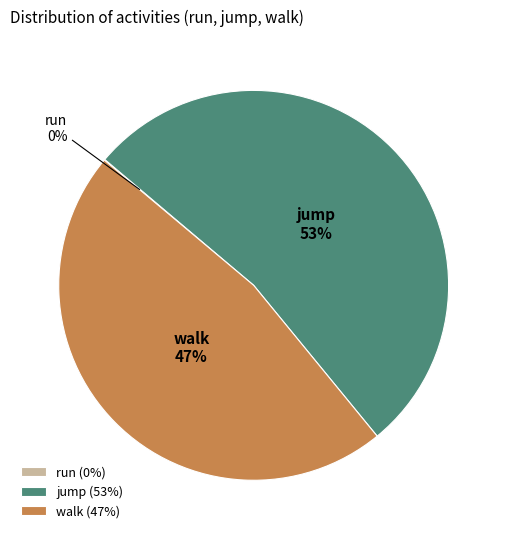

Do jump and walk together represent more than half of the pie?

Yes